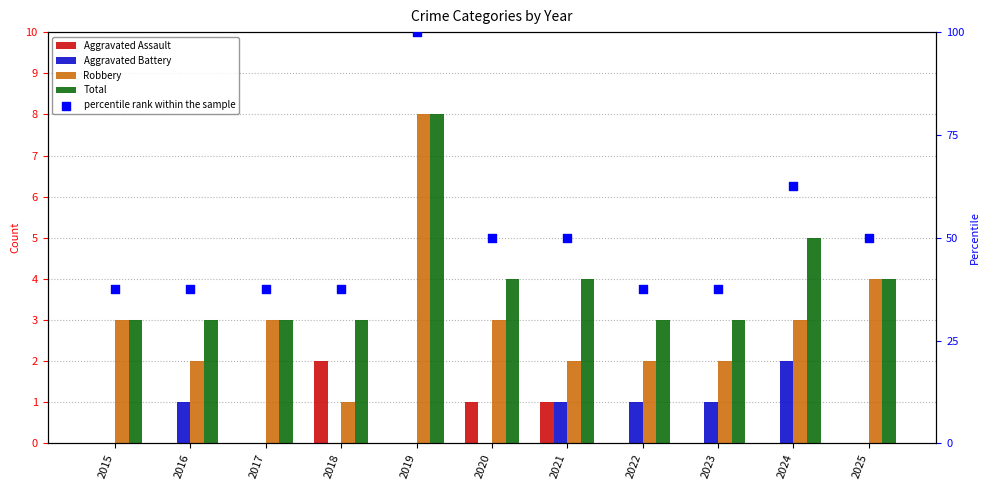

Which series contains the highest Y value?

percentile rank within the sample